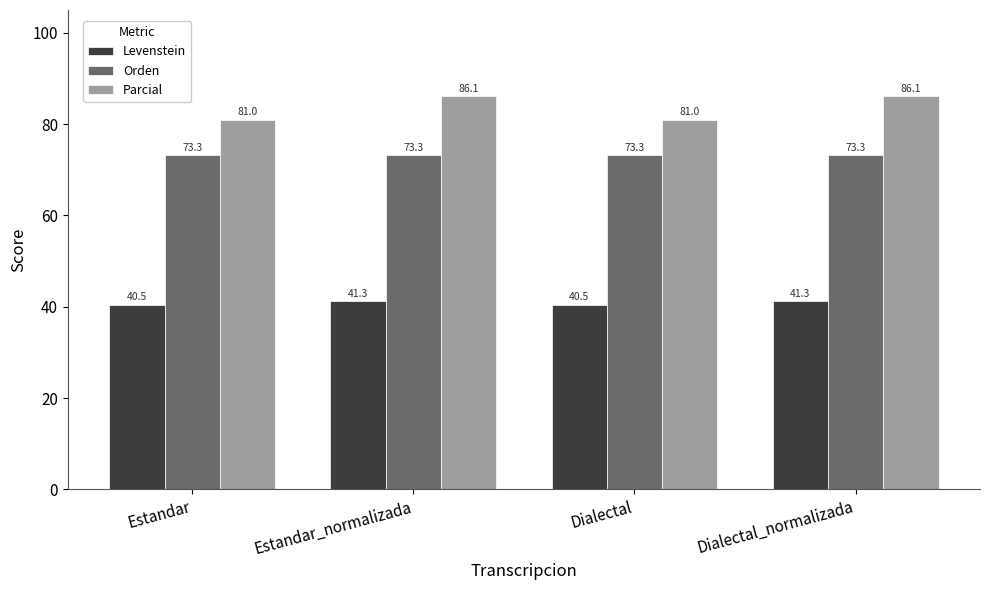

What is the minimum value for Levenstein?

40.5